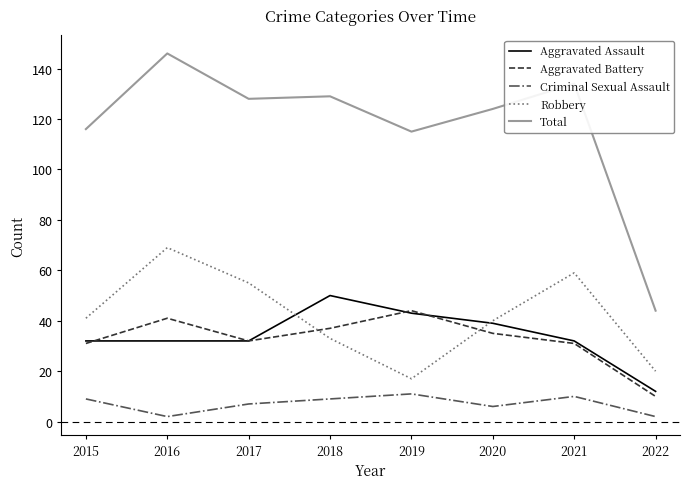

Where is the first local maximum for Robbery?

2016